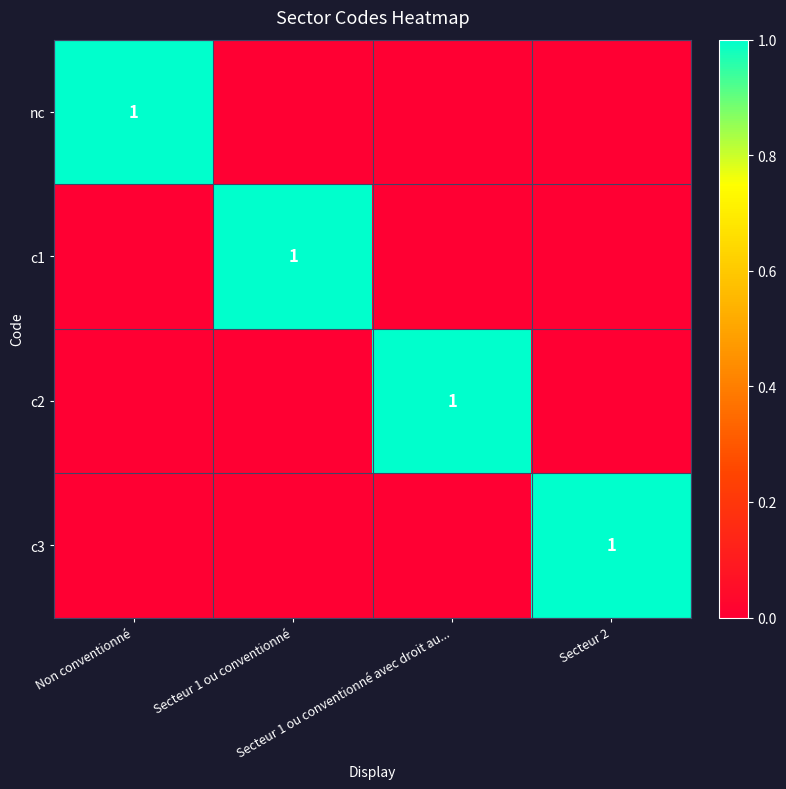

Between Non conventionné and Secteur 2, which series saw the biggest shift?

nc